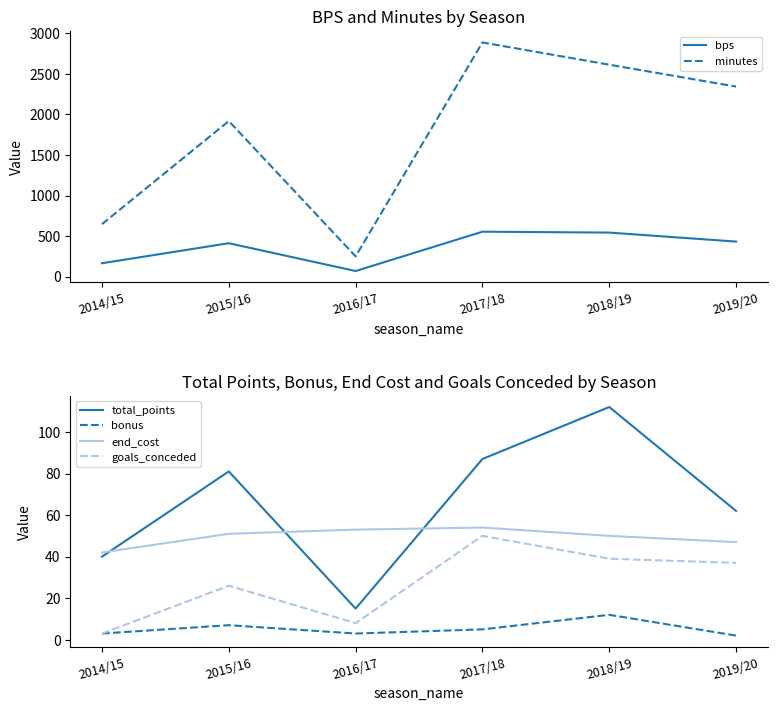

How many interior local peaks does the minutes series have?

2